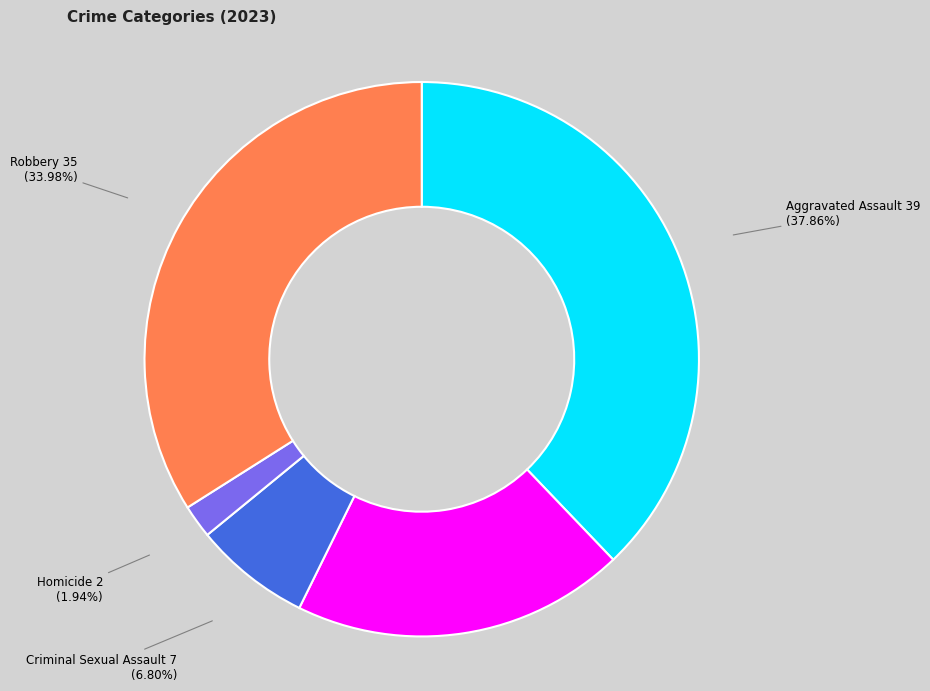

Is there any slice that represents more than half of the pie?

No